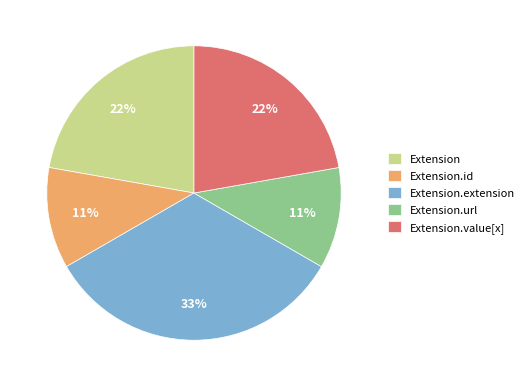

Is it true that Extension.value[x] is 1% of the pie?

False